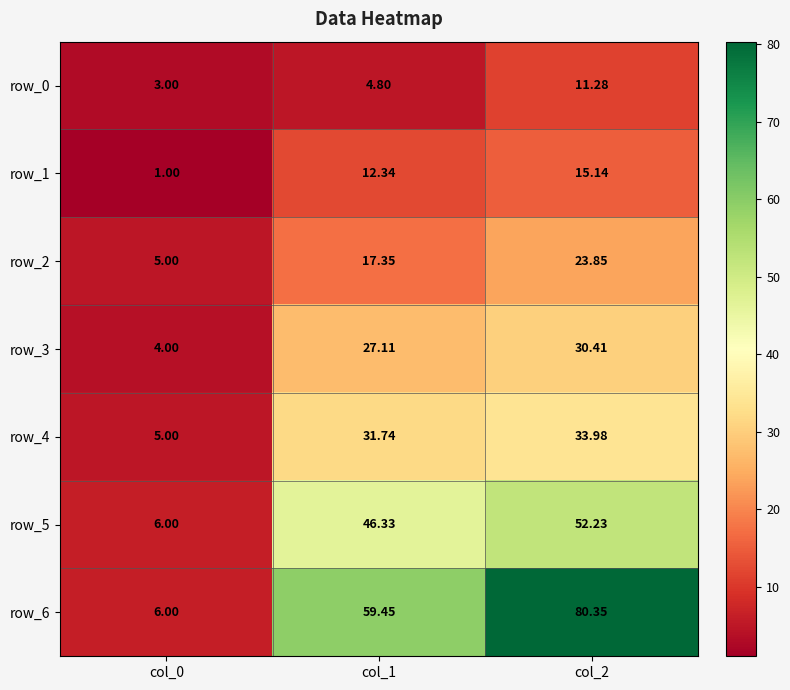

Is the value of row_0 at col_2 greater than the value of row_1 at col_2?

No